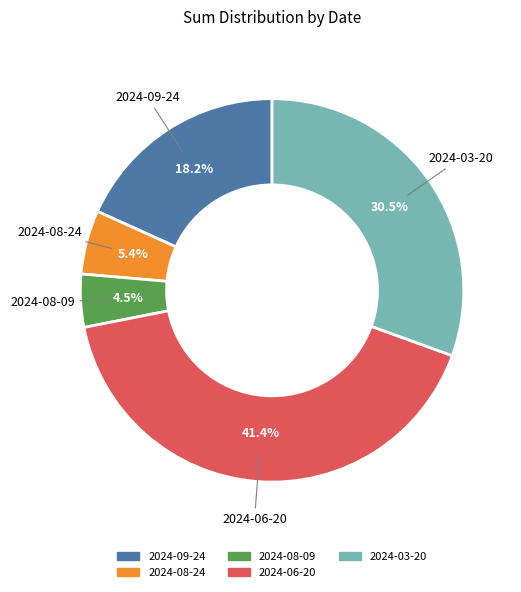

The 2024-08-24 slice represents 5% of the pie. True or false?

True